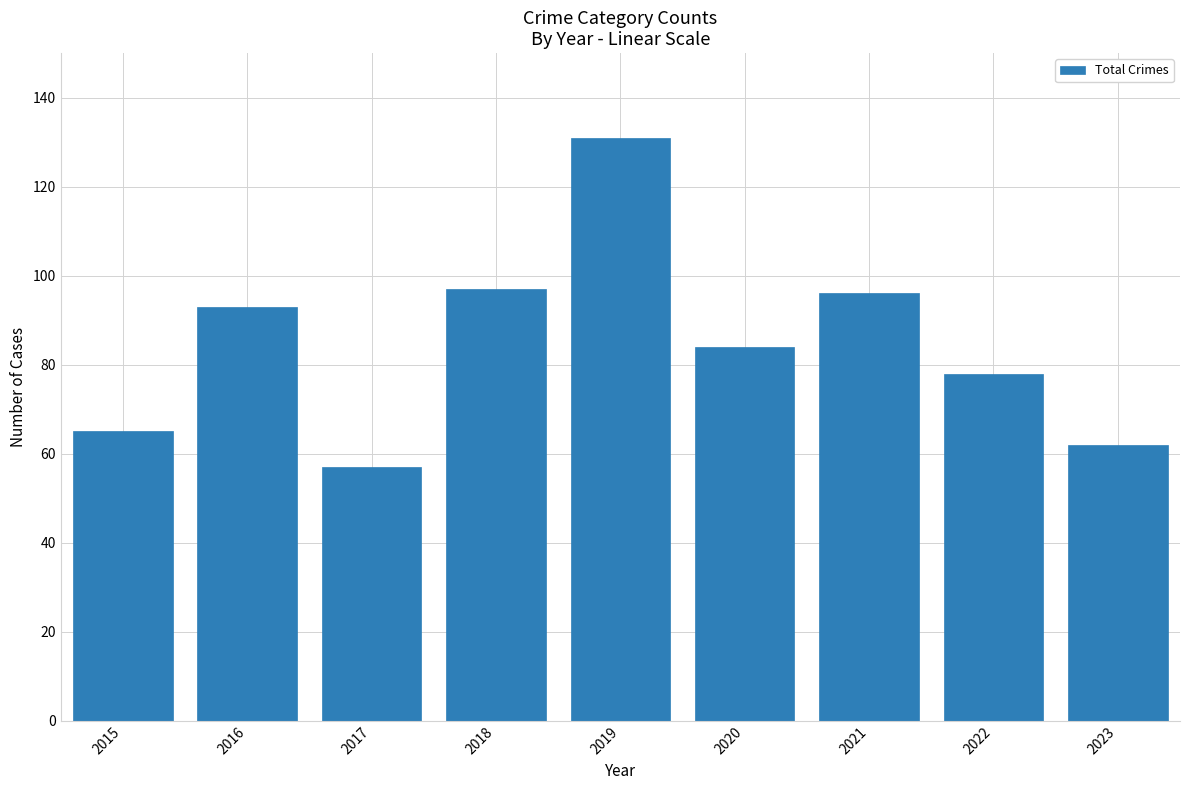

What is the change in value from 2015 to 2022?

+13